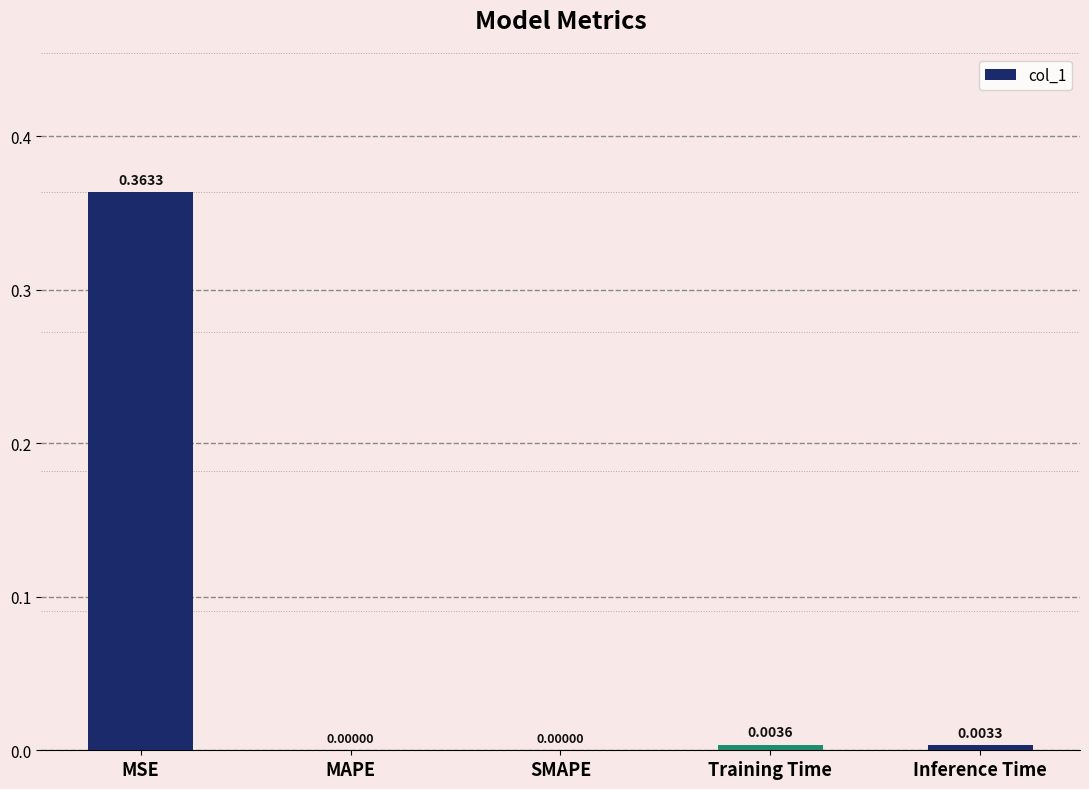

What is the change in value from MSE to MAPE?

-0.4